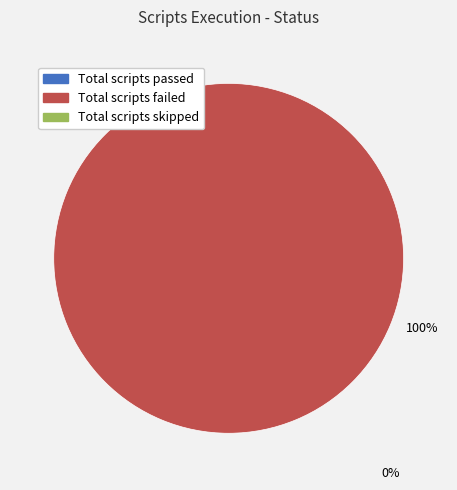

Is there any slice that represents more than half of the pie?

Yes